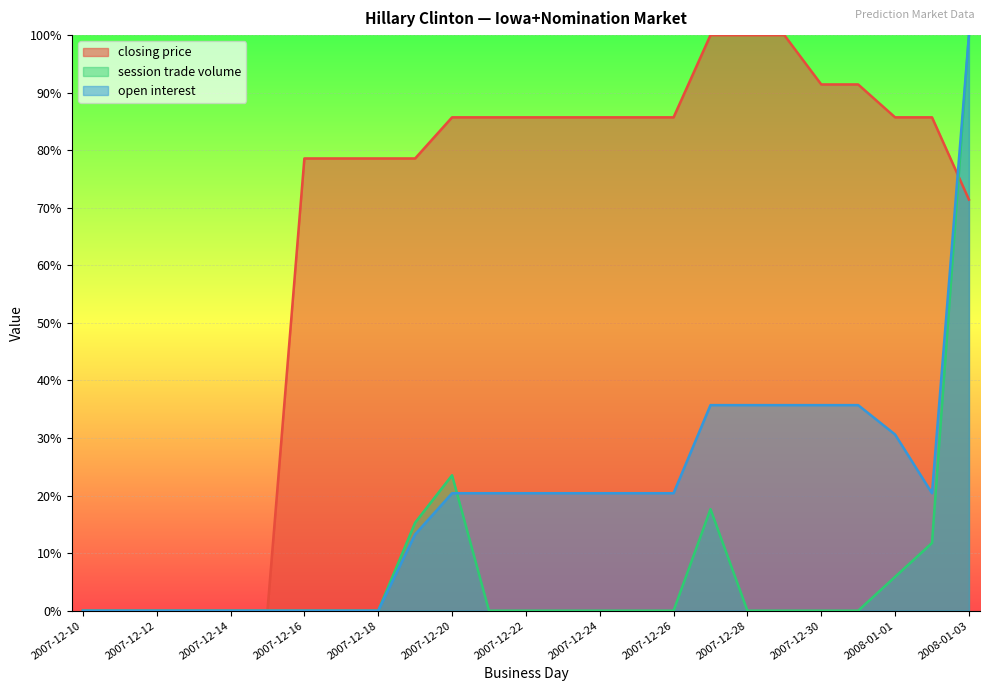

Rank the series by their average value, from highest to lowest.

closing price, open interest, session trade volume